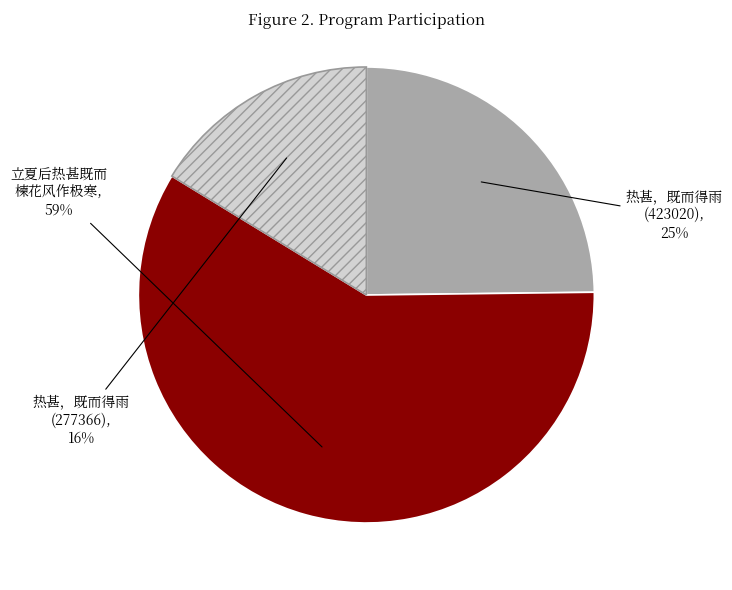

Is there any slice that represents more than half of the pie?

Yes